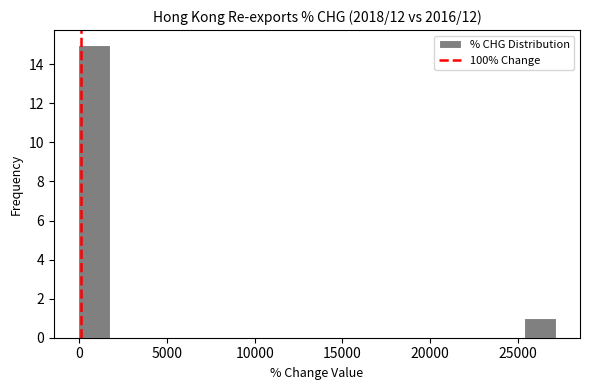

Read against the x-axis, roughly where is the centre of the tallest bar?

1000